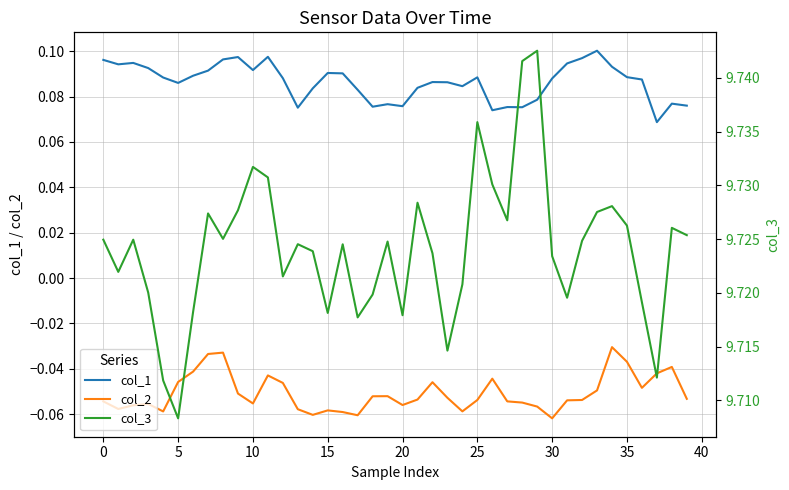

Between 24 and 15, which is larger?

15